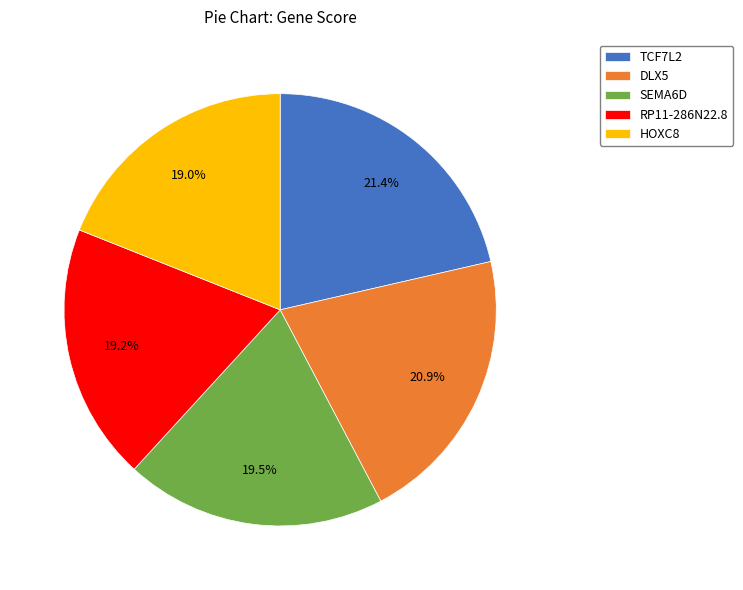

To the nearest percent, what percentage of the pie is DLX5?

21%